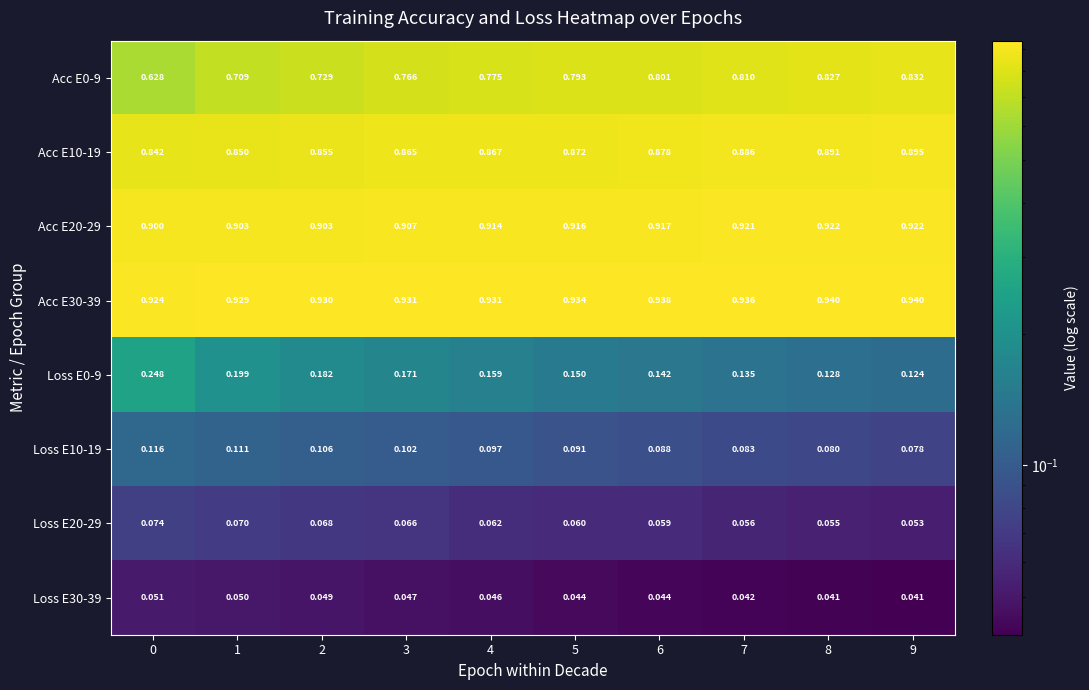

Is the value of Acc E0-9 at 1 greater than the value of Acc E20-29 at 5?

No